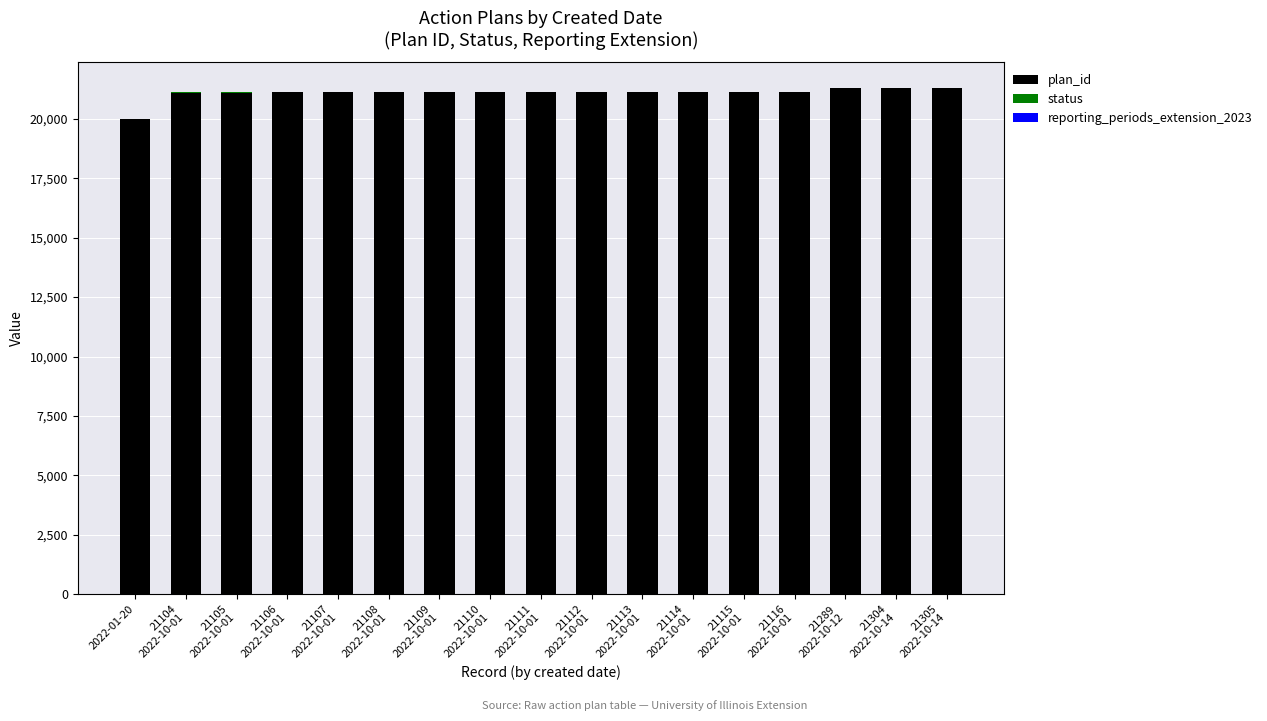

What is the maximum value for plan_id?

21305